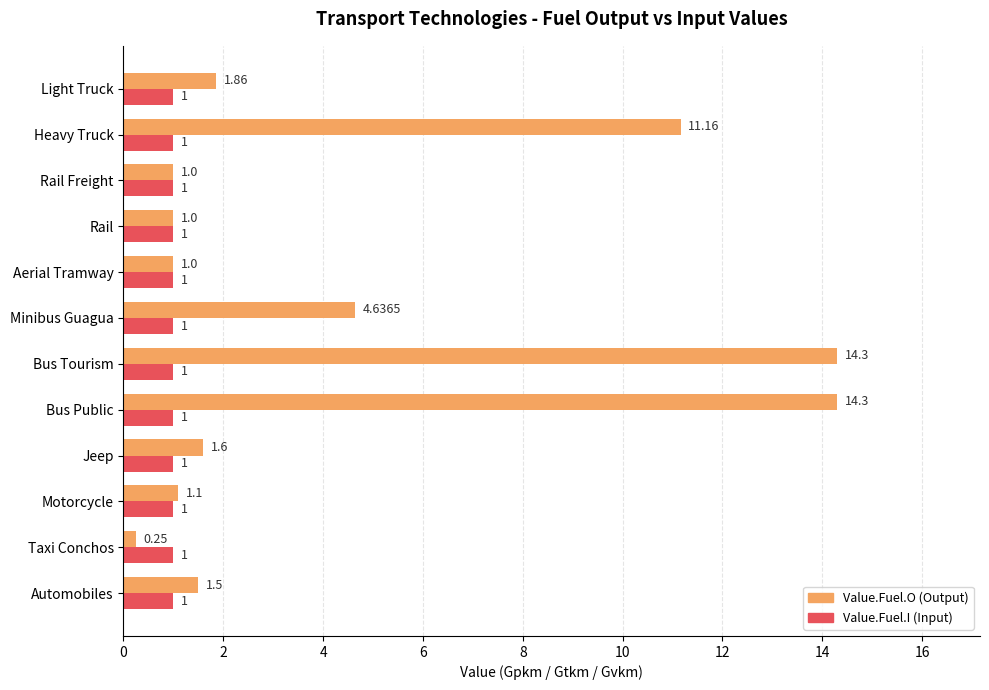

What is the total value across all series at Aerial Tramway?

2.0